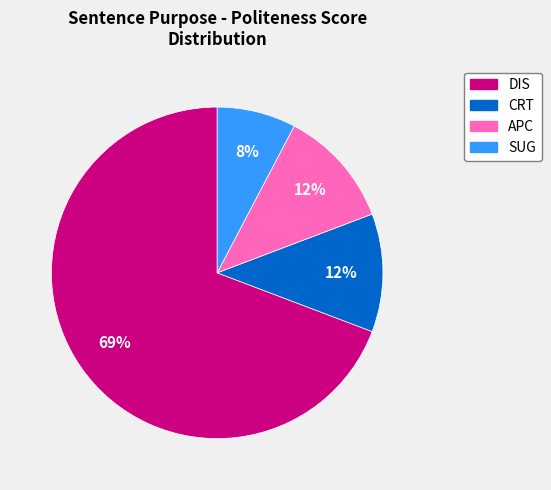

To the nearest percent, what is the average slice percentage?

25%